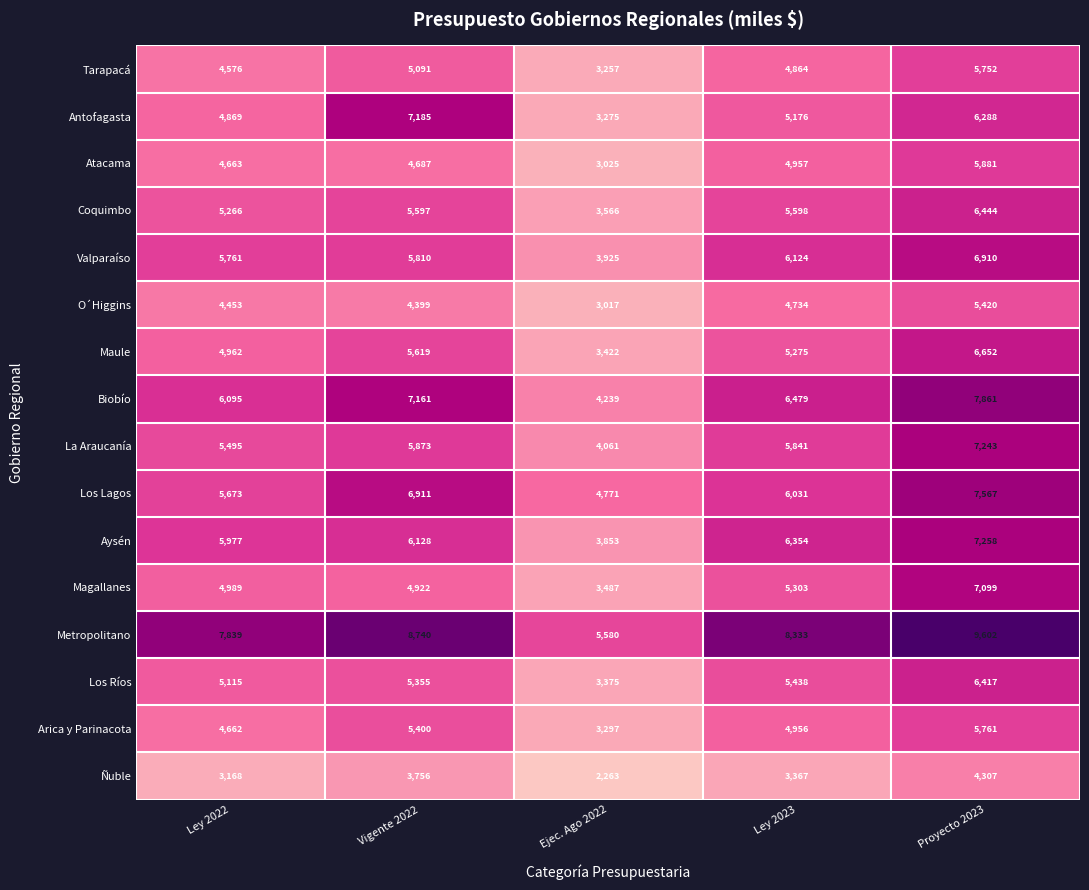

Which category has the lowest value across all series?

Ejec. Ago 2022